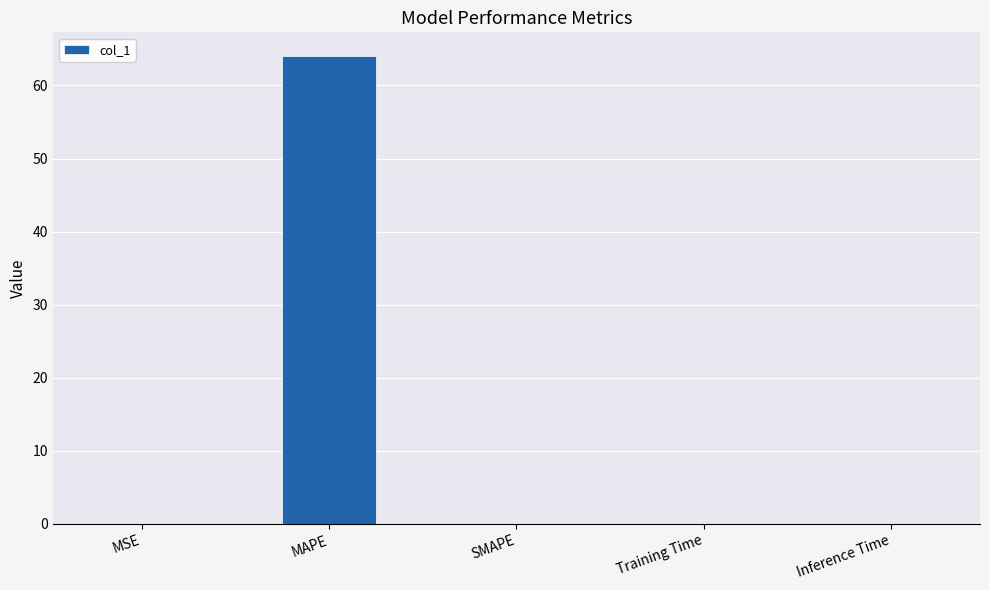

Which category has the highest value across all series?

MAPE